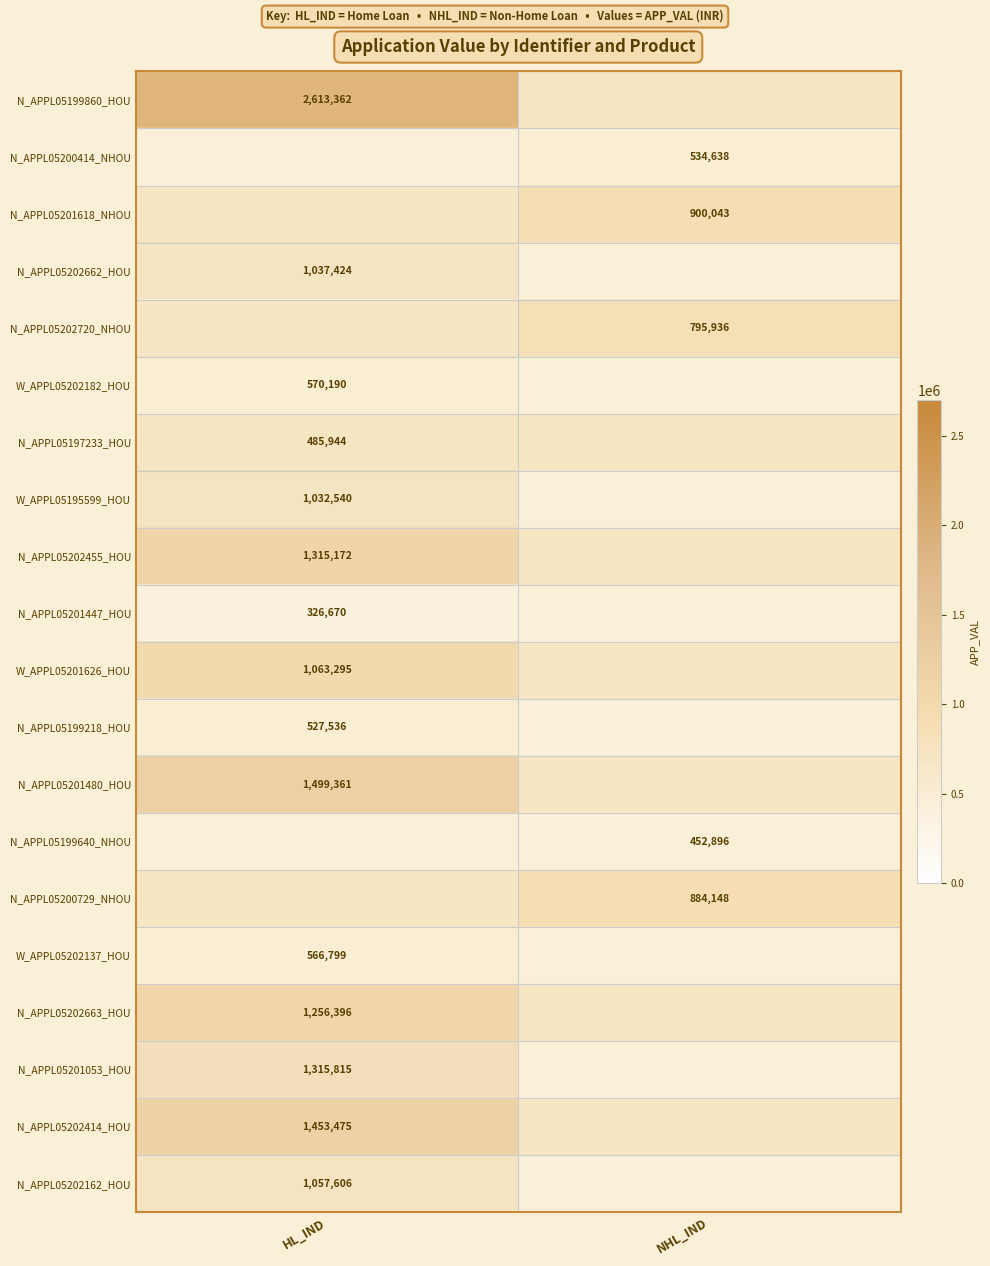

True or false: N_APPL05199640_NHOU has a value of 103405 at NHL_IND.

False